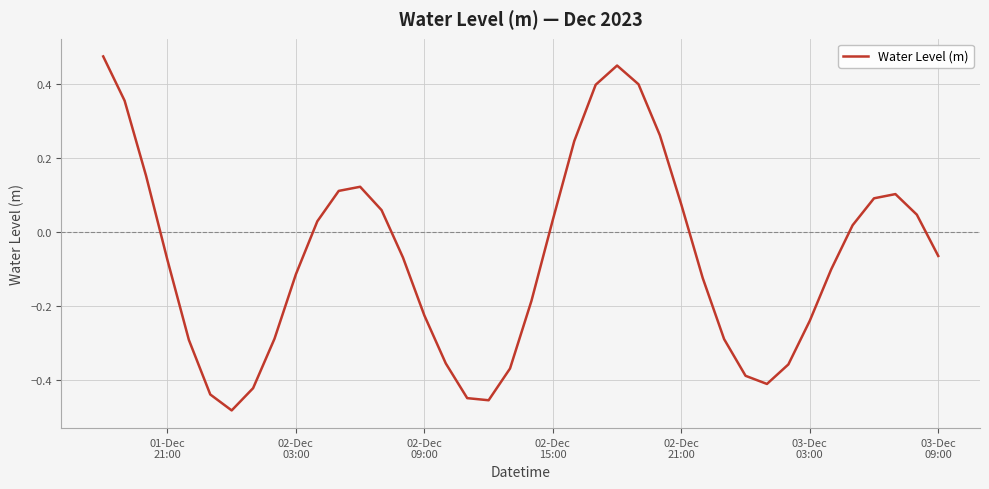

What is the difference between the maximum and minimum values?

1.0